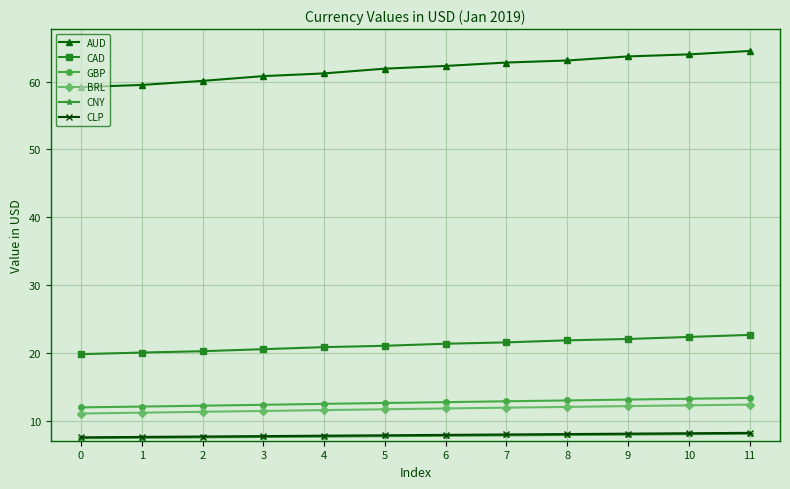

At how many categories does at least one series exceed 42?

12